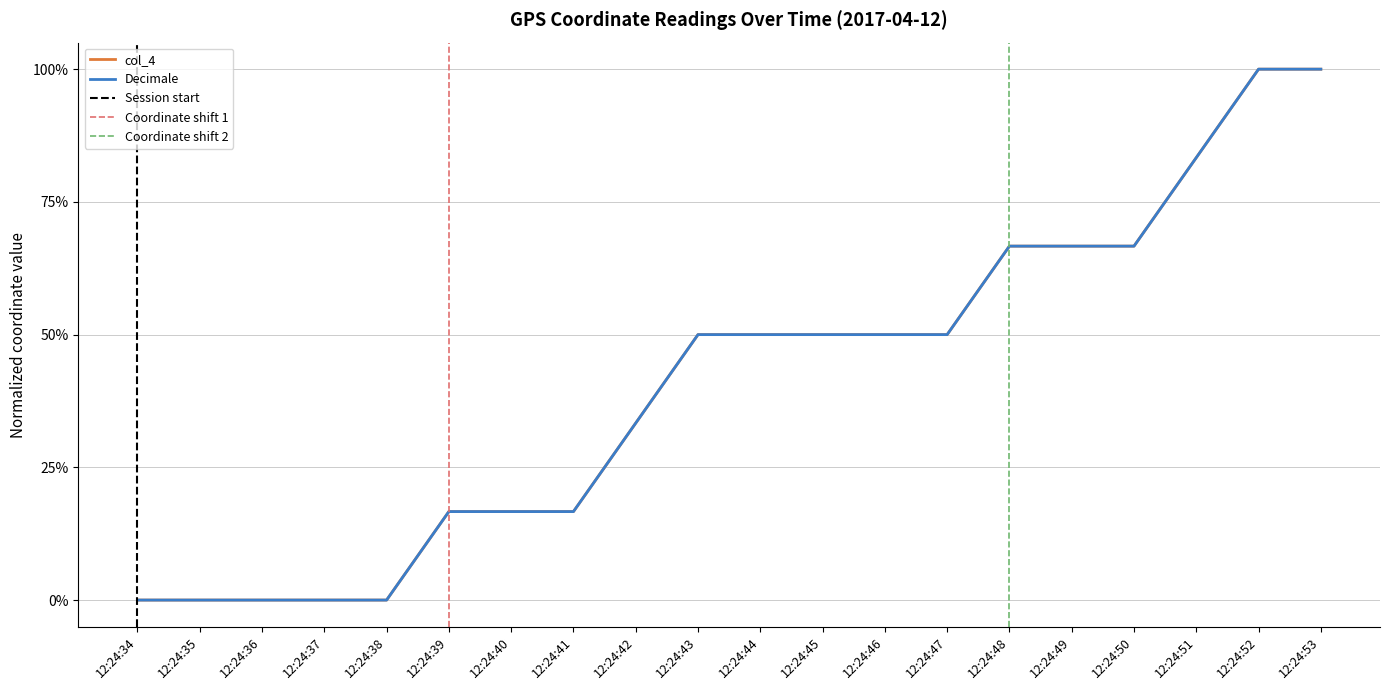

Which series has the largest total across all categories?

col_4